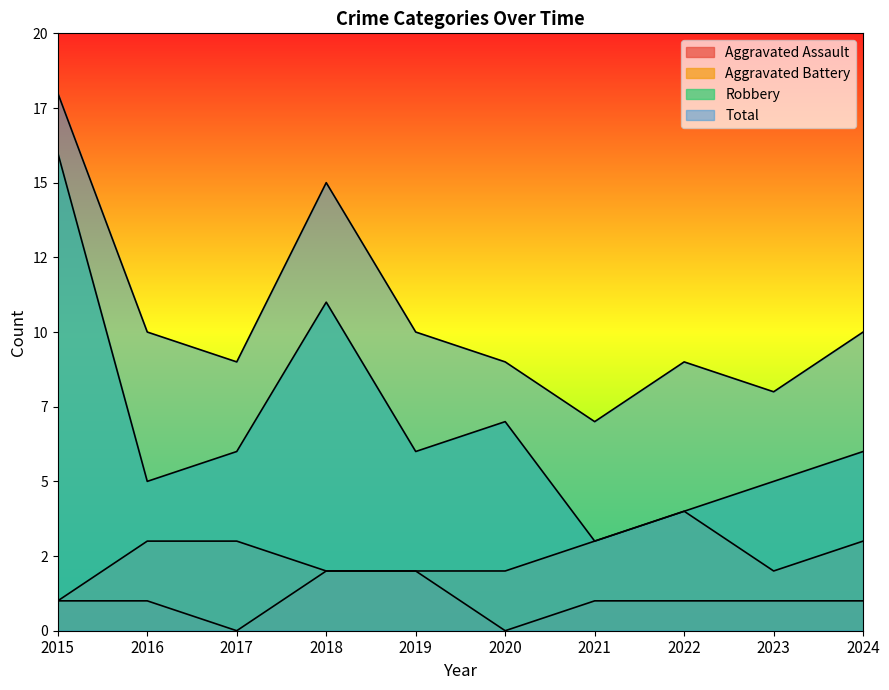

Reading right to left, transcribe all the data shown in this chart.

Aggravated Assault: 1	1	1	1	0	2	2	0	1	1
Aggravated Battery: 3	2	4	3	2	2	2	3	3	1
Robbery: 6	5	4	3	7	6	11	6	5	16
Total: 10	8	9	7	9	10	15	9	10	18